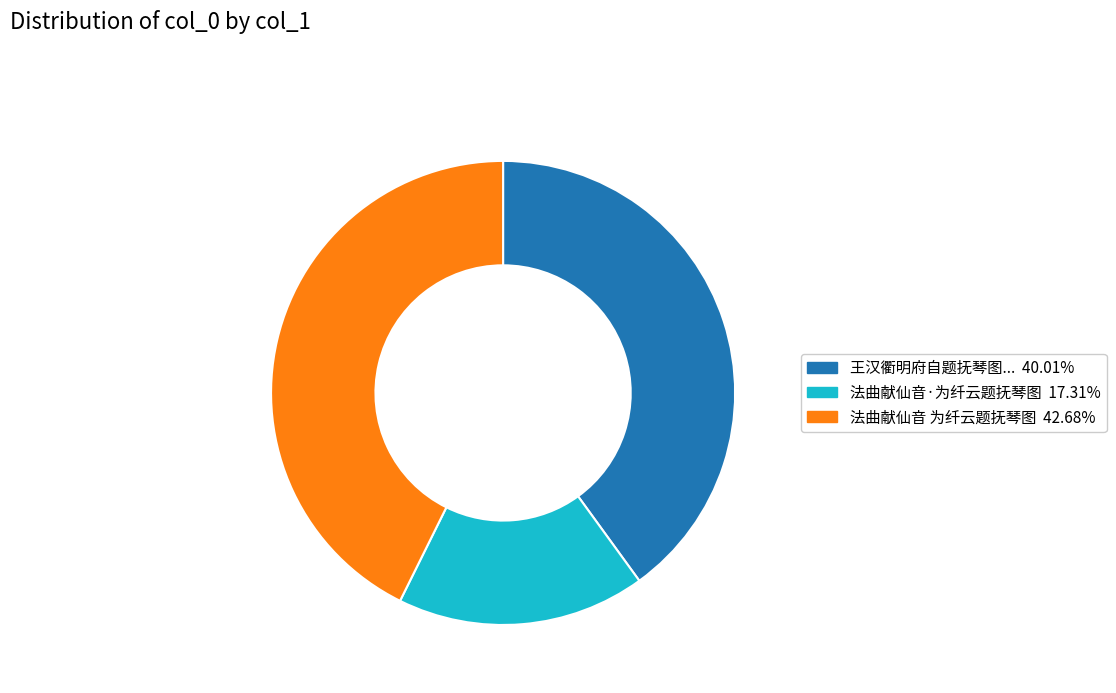

Does any single category account for the majority?

No